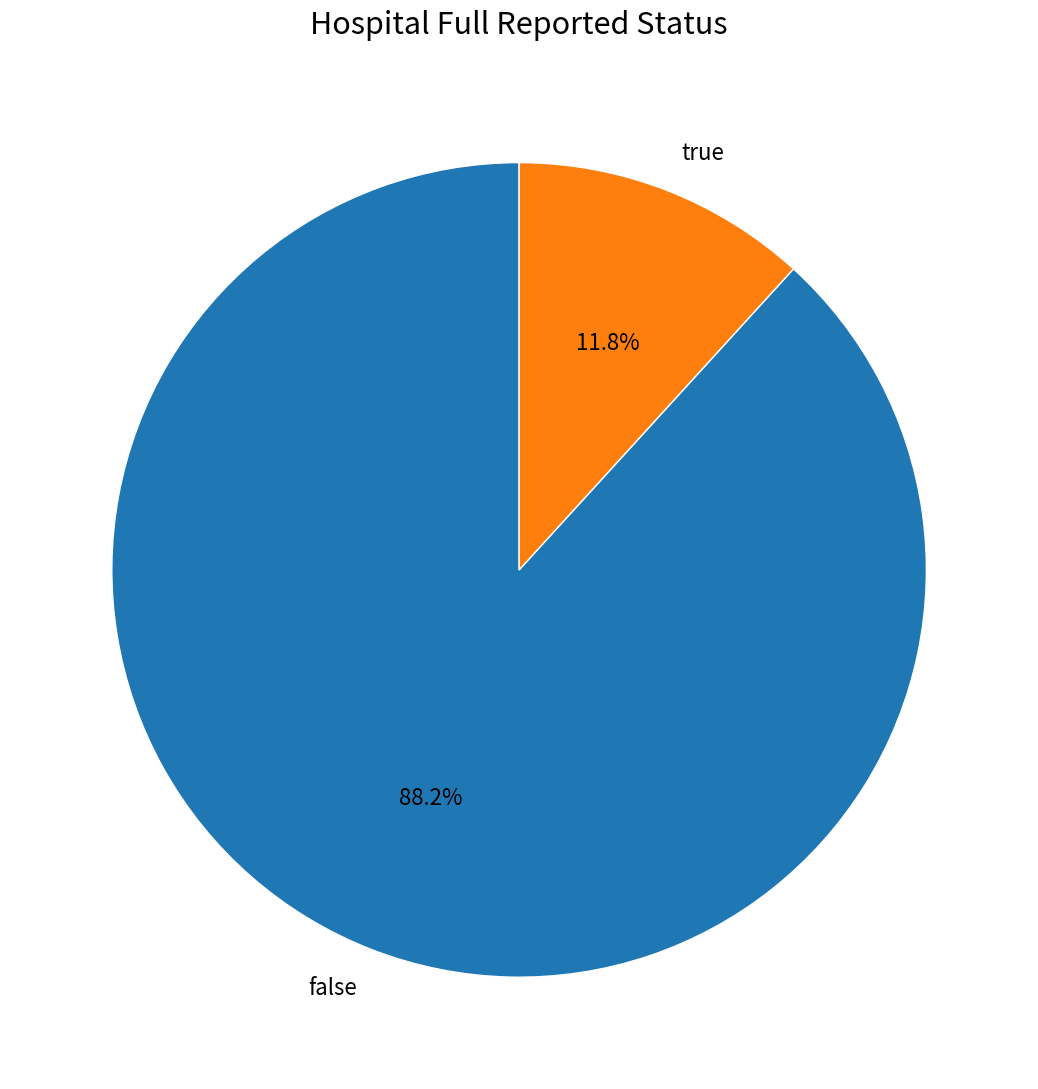

Approximately how many times larger is the value at false compared to true?

7.5